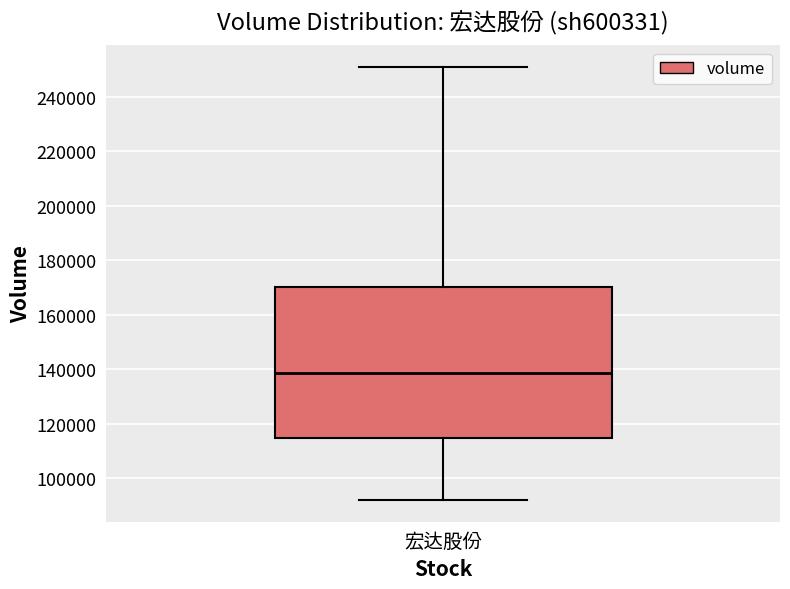

Where is the upper edge of the box for 宏达股份 on the y-axis? The values are not printed on the chart, so give them approximately, as read against the axis.

170000